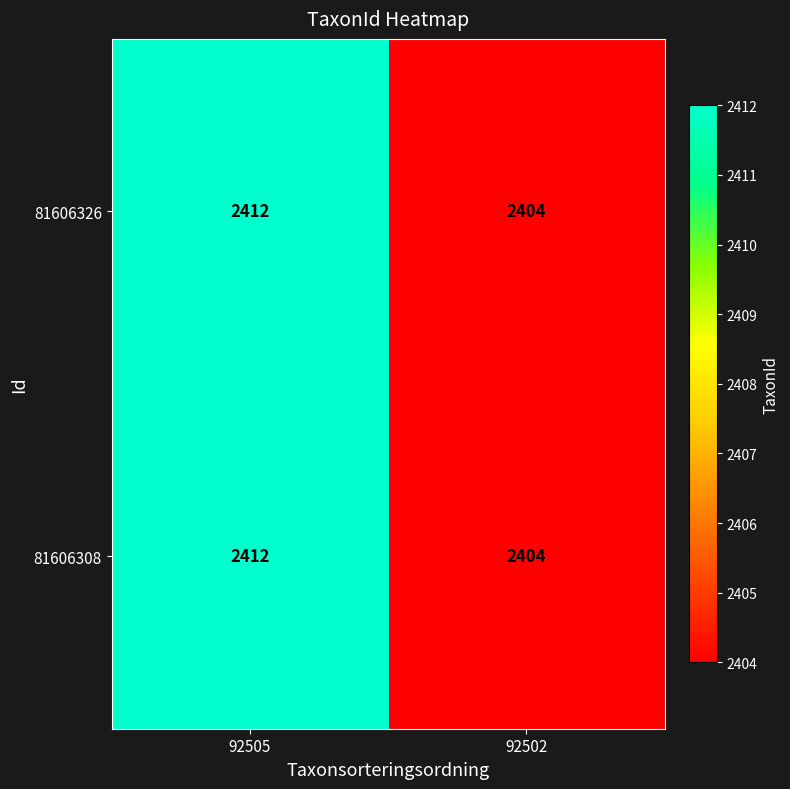

Reading left to right, extract all data points from this chart.

81606326: 2412	2404
81606308: 2412	2404